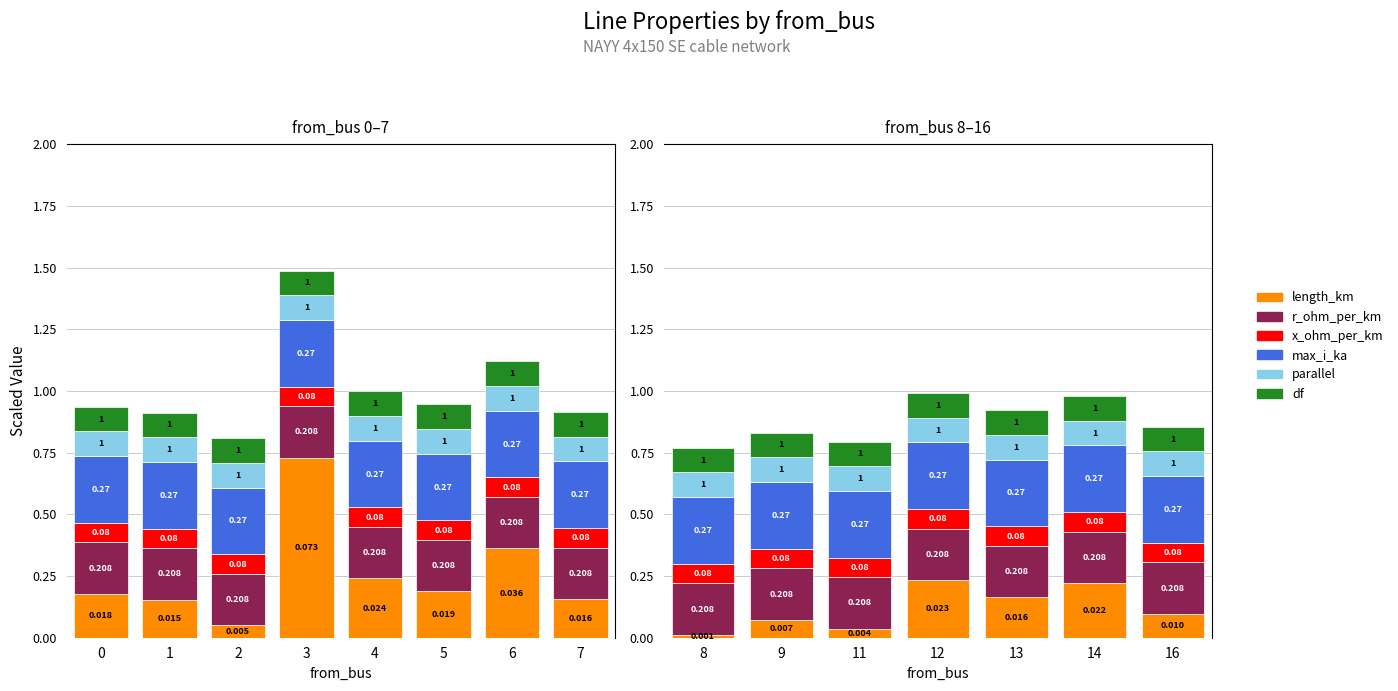

True or false: x_ohm_per_km has a value of 0.0 at 8.

False